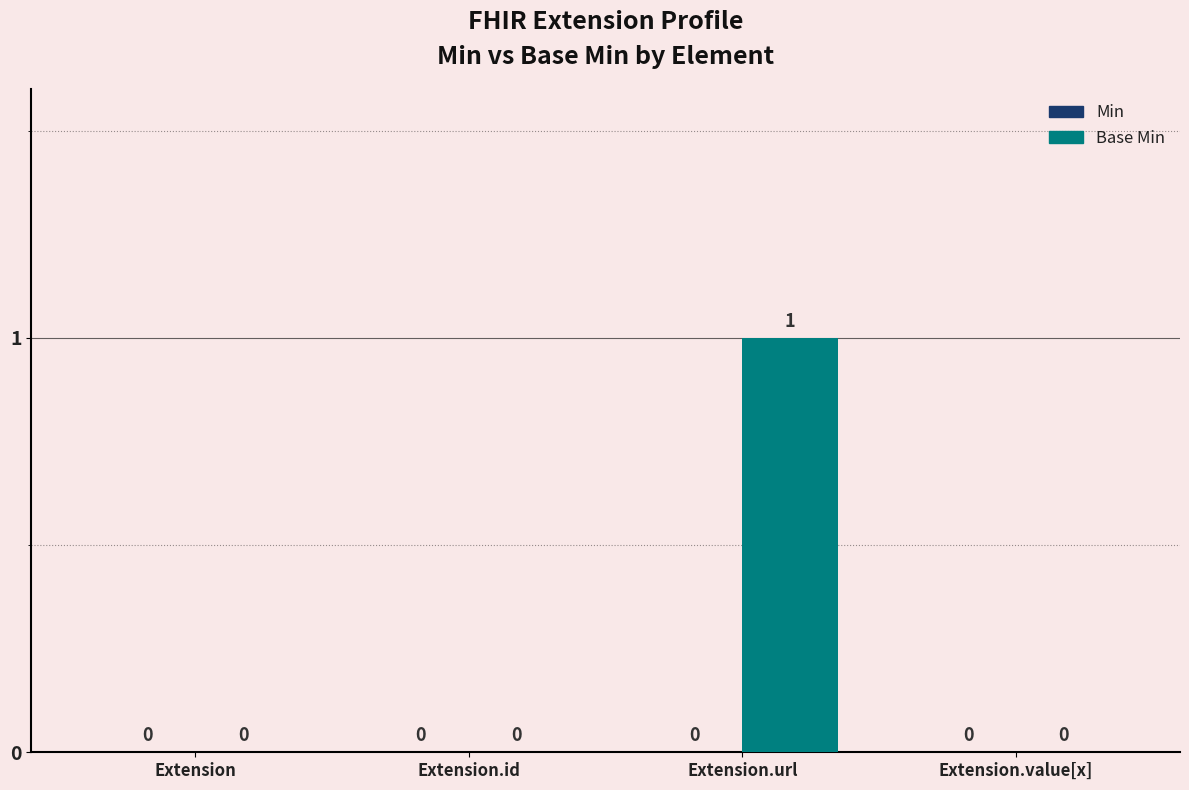

Is it true that the value at Extension.value[x] is 0?

True